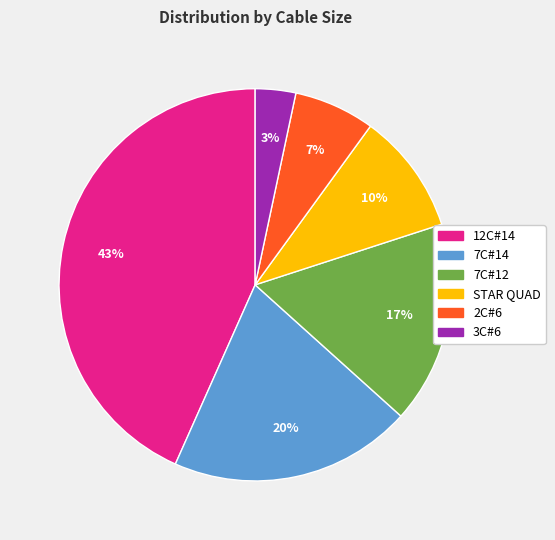

What percentage is the 7C#14 slice, to the nearest percent?

20%